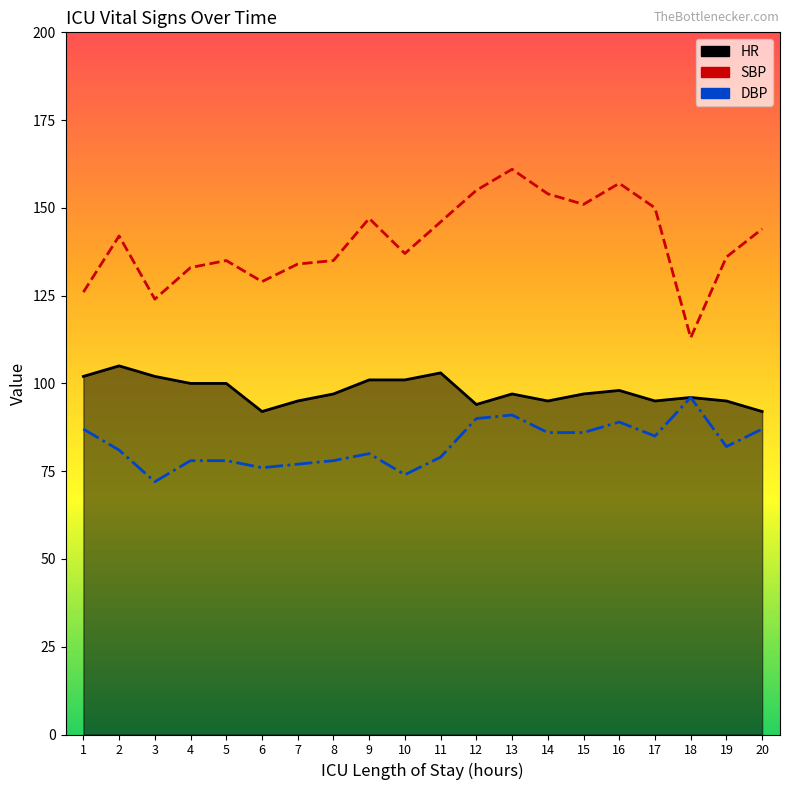

What is the value of the SBP point at the 7th from the left?

134